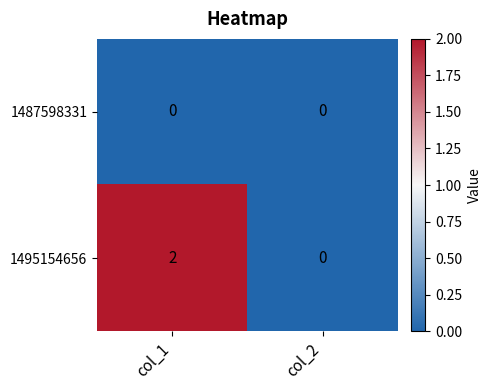

Which series has the largest total across all categories?

1495154656